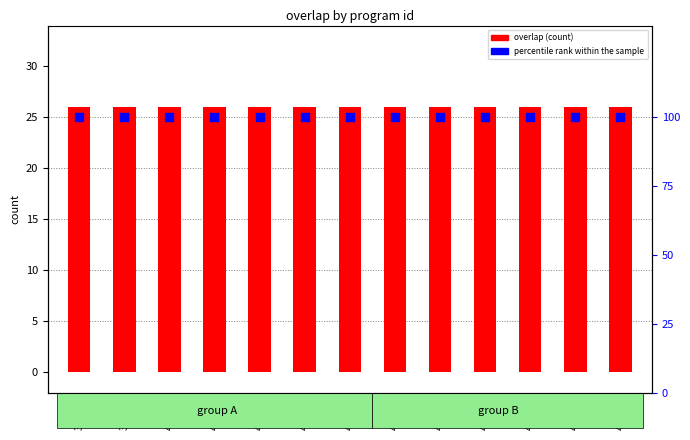

Which series has the largest Y range (max minus min)?

overlap